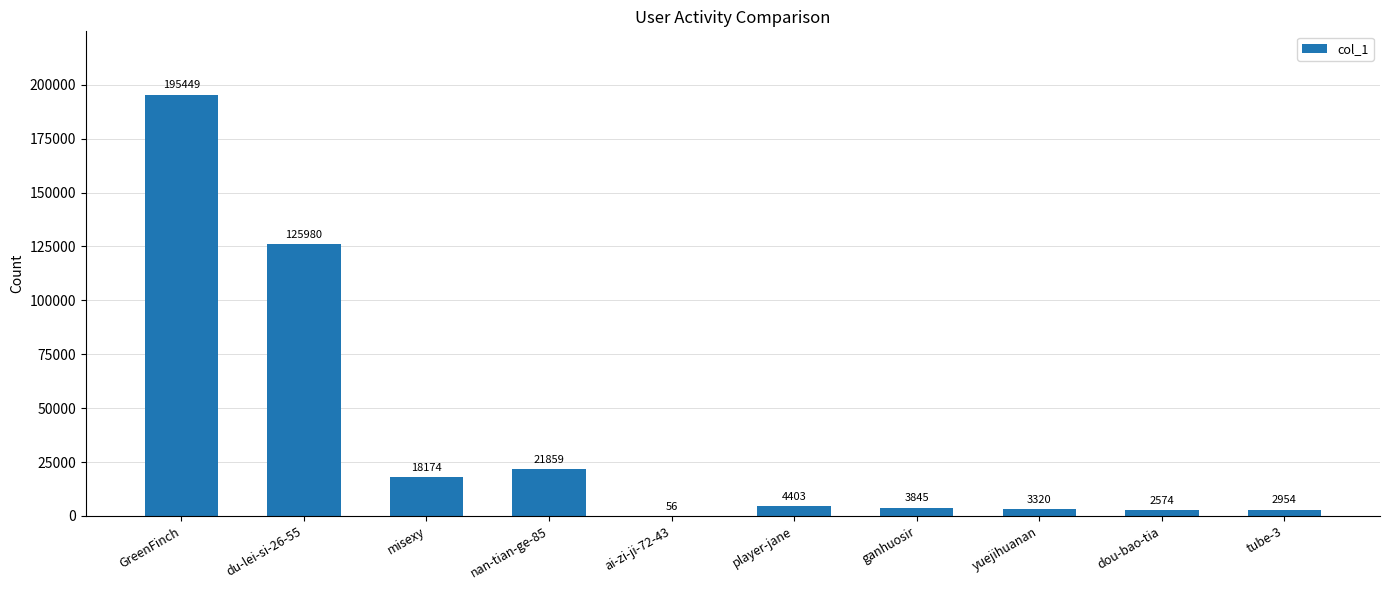

At which label does the data first exceed 4403?

GreenFinch